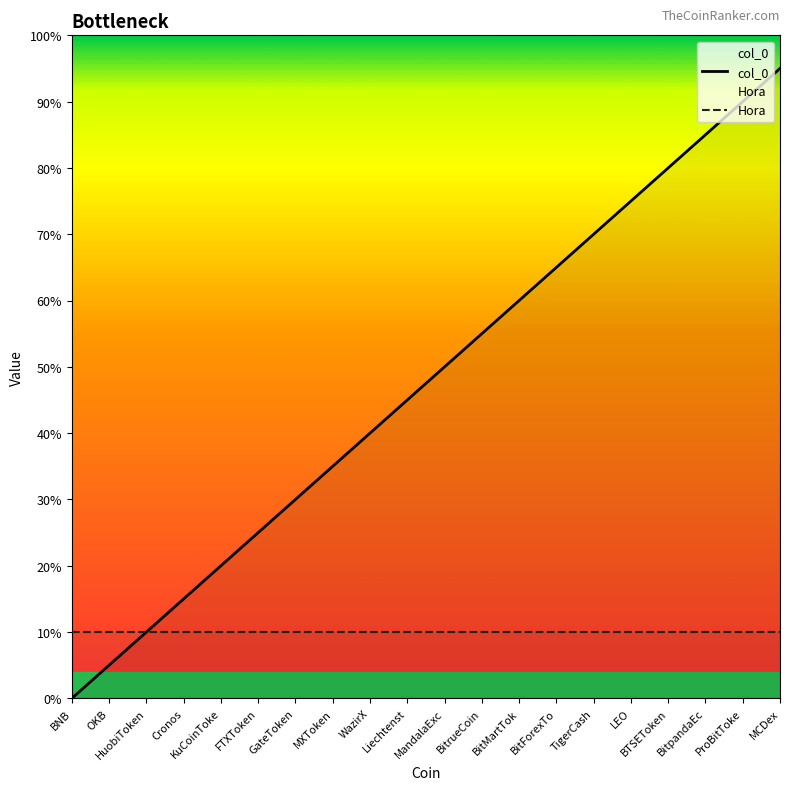

What is the difference between the maximum and minimum values?

19